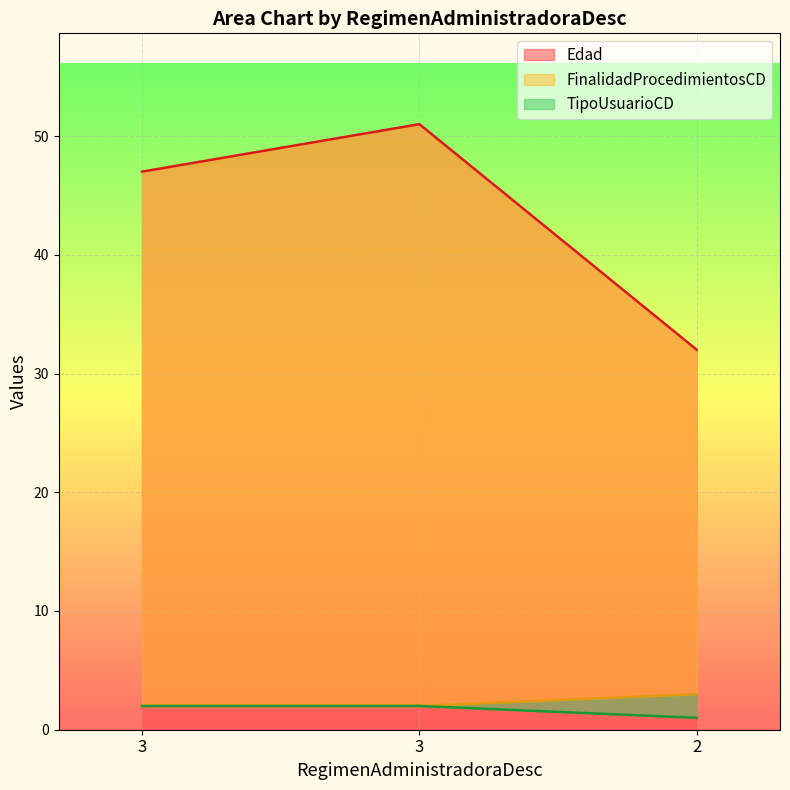

Which series has the widest spread of values?

Edad